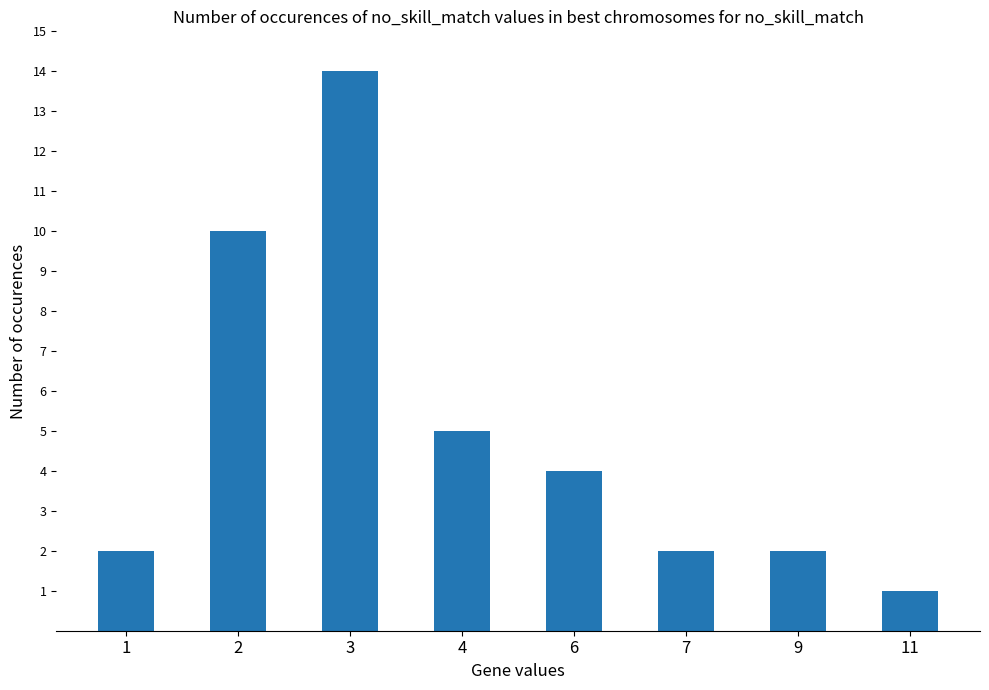

What is the difference between the values at 2 and 7?

8